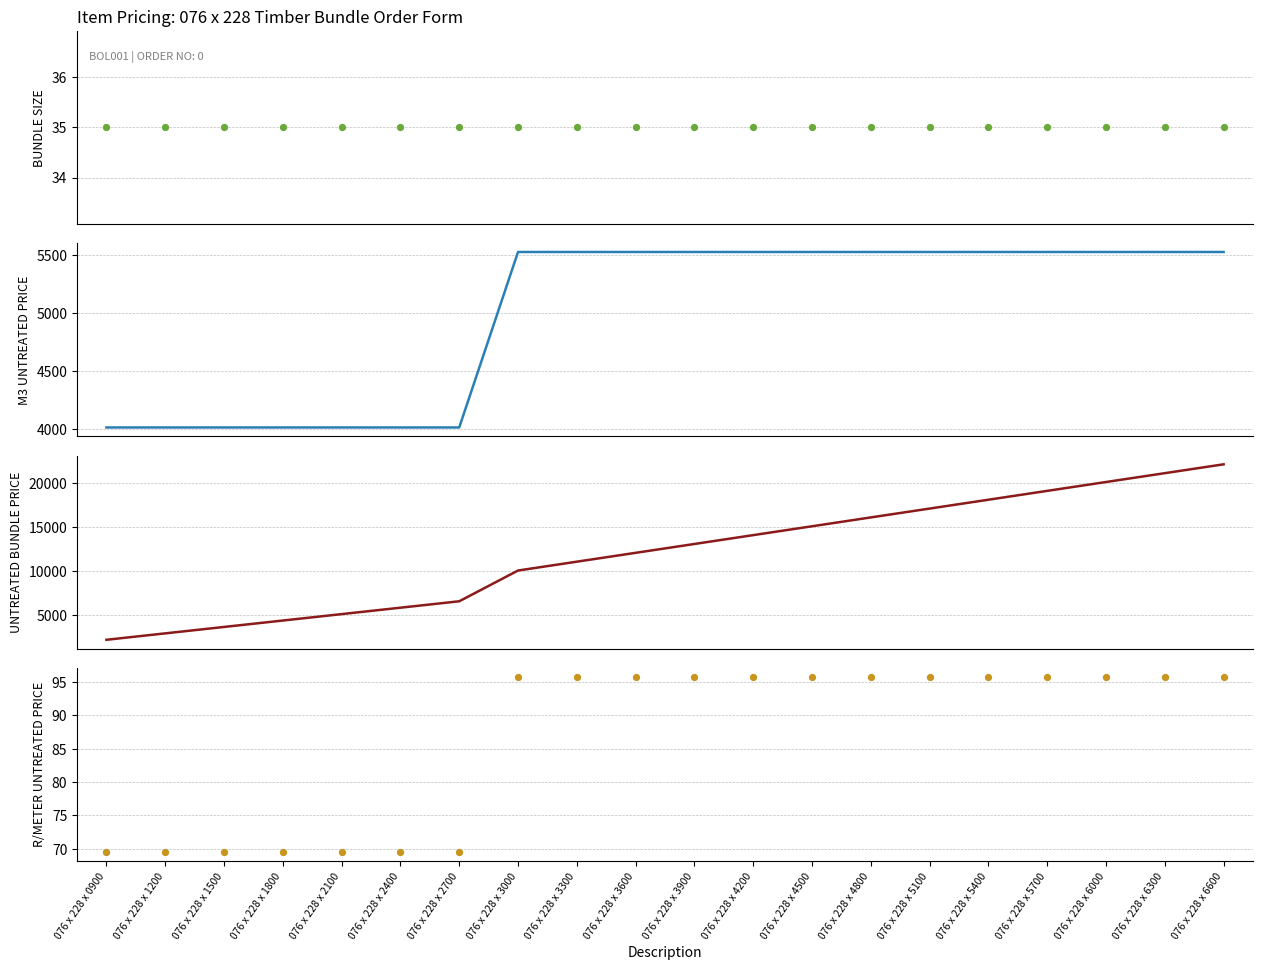

What are all the series names shown in the legend?

BUNDLE SIZE, M3 UNTREATED PRICE, UNTREATED BUNDLE PRICE, R/METER UNTREATED PRICE